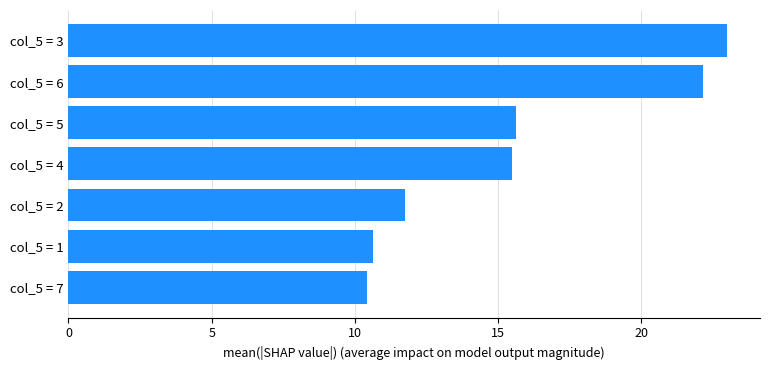

Is it true that the value at col_5 = 6 is 22.1?

True